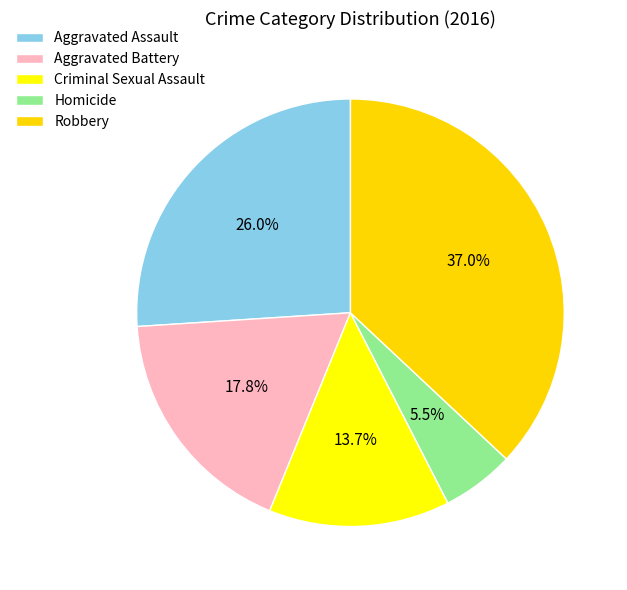

How many slices are in this pie chart?

5